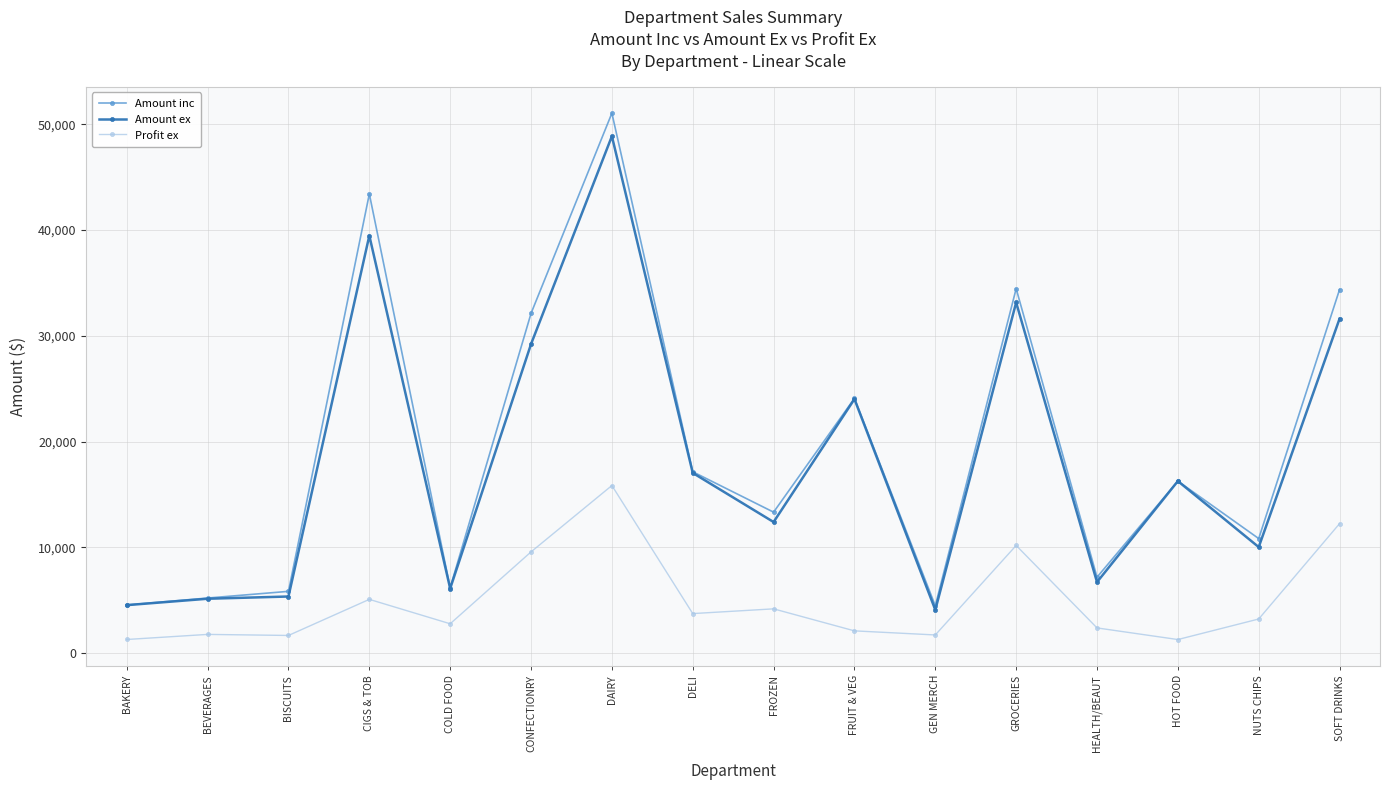

What is the average value of the Profit ex series?

4932.6